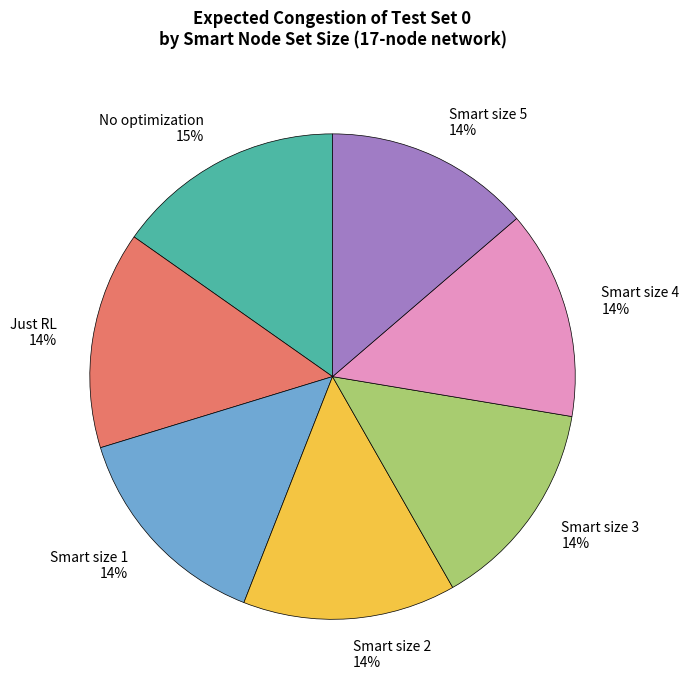

The Smart size 5 slice represents 14% of the pie. True or false?

True